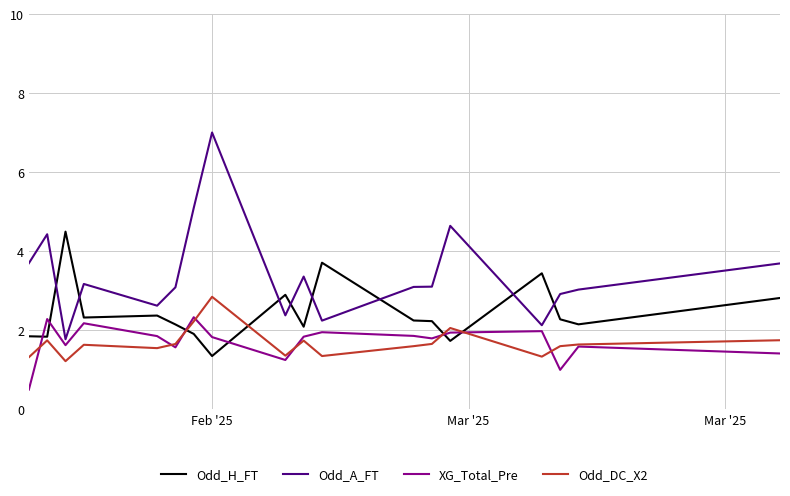

Which series has the widest spread of values?

Odd_A_FT